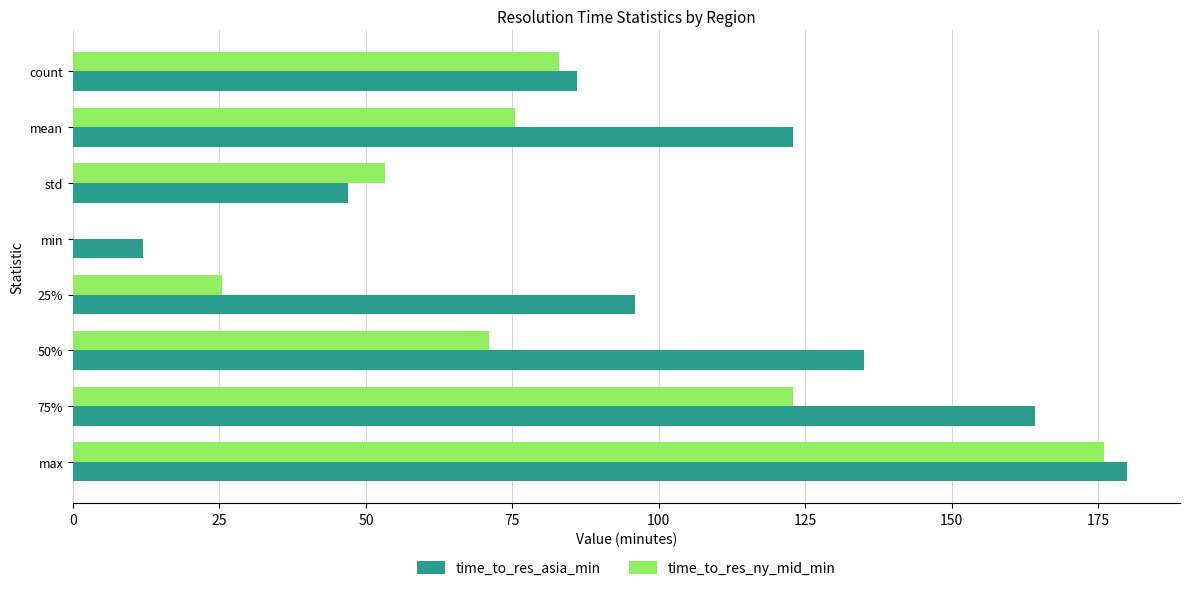

What is the sum of all time_to_res_asia_min values?

843.1